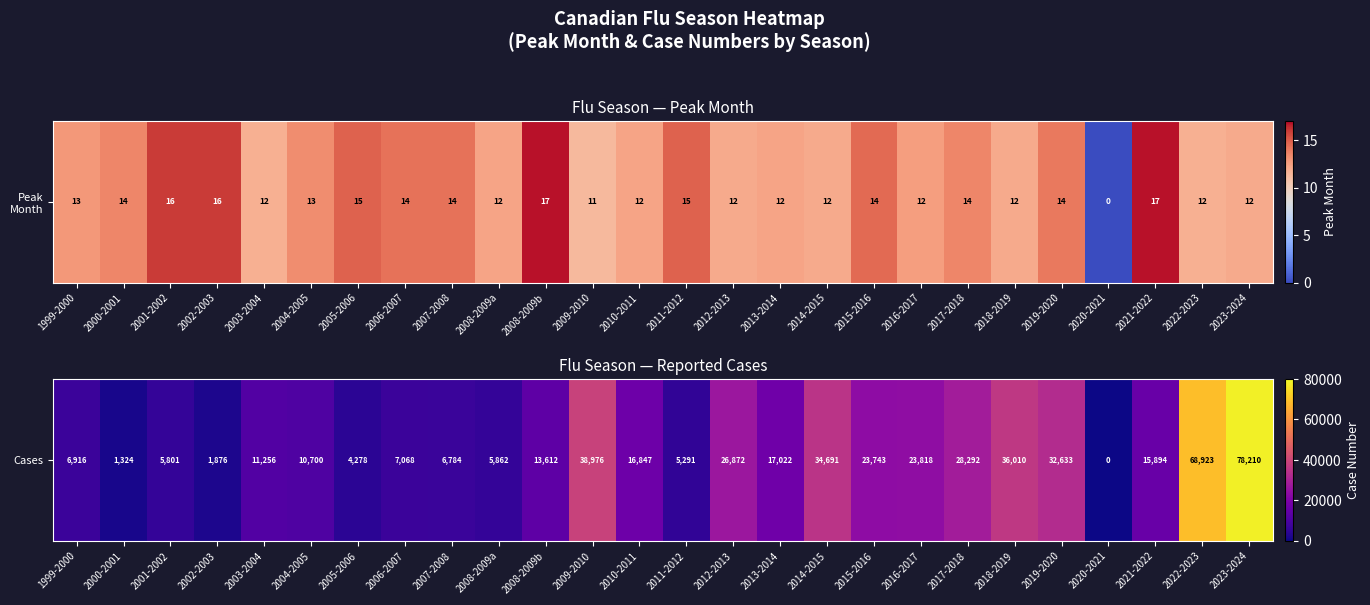

Reading left to right, transcribe all the data shown in this chart.

1999-2000=6916	2000-2001=1324	2001-2002=5801	2002-2003=1876	2003-2004=11256	2004-2005=10700	2005-2006=4278	2006-2007=7068	2007-2008=6784	2008-2009a=5862	2008-2009b=13612	2009-2010=38976	2010-2011=16847	2011-2012=5291	2012-2013=26872	2013-2014=17022	2014-2015=34691	2015-2016=23743	2016-2017=23818	2017-2018=28292	2018-2019=36010	2019-2020=32633	2020-2021=0	2021-2022=15894	2022-2023=68923	2023-2024=78210